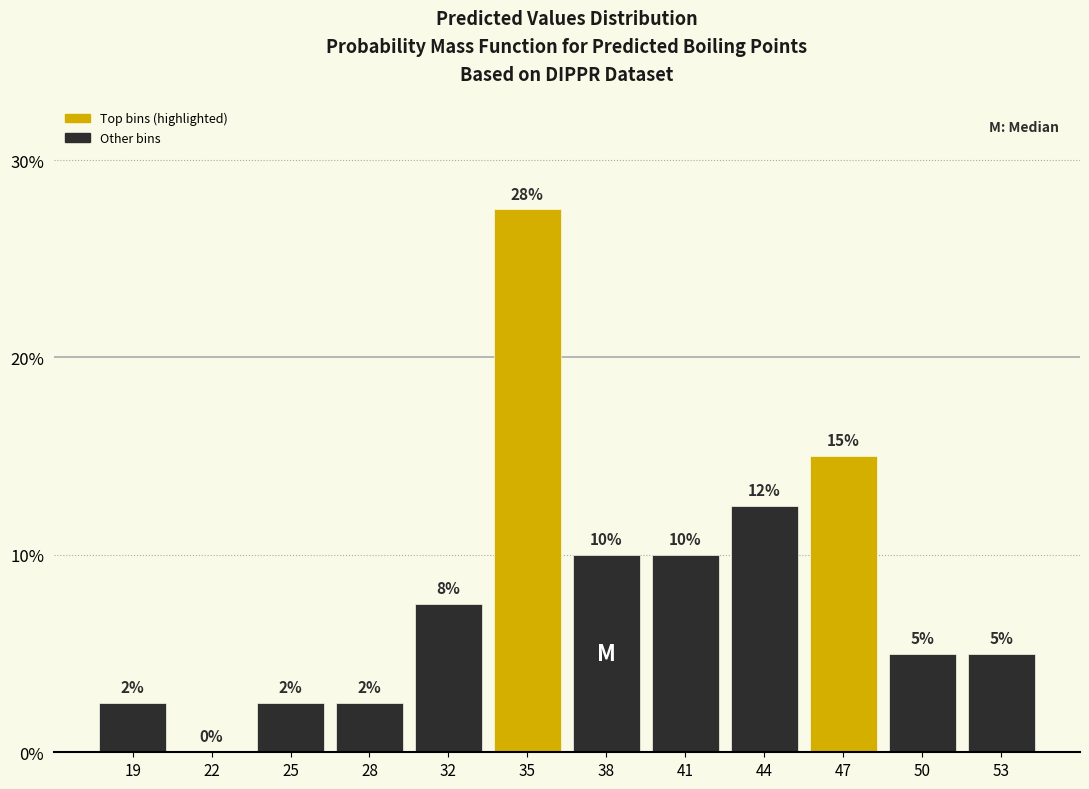

Approximately how many times larger is the value at 53 compared to 50?

1.0